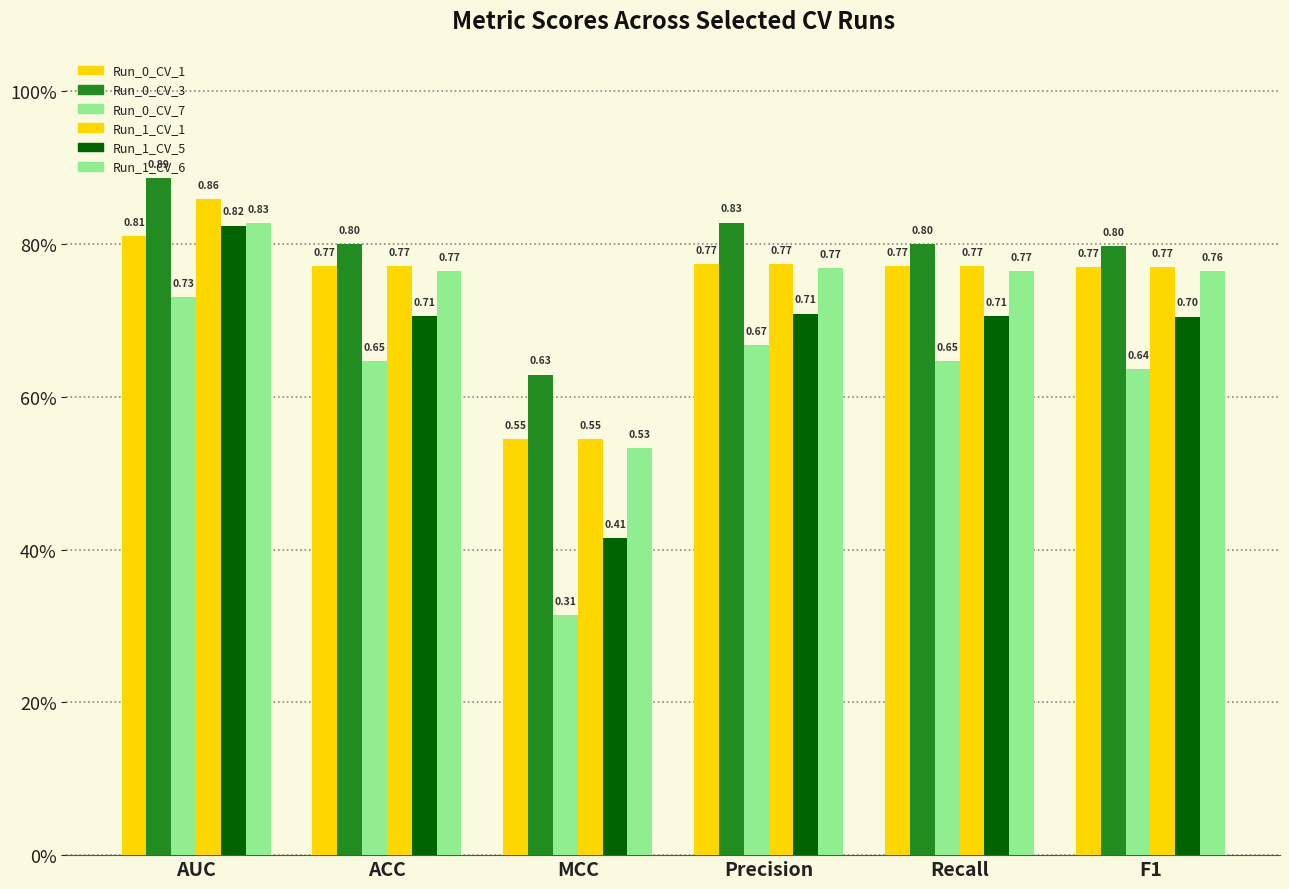

Does the chart contain any negative values?

No